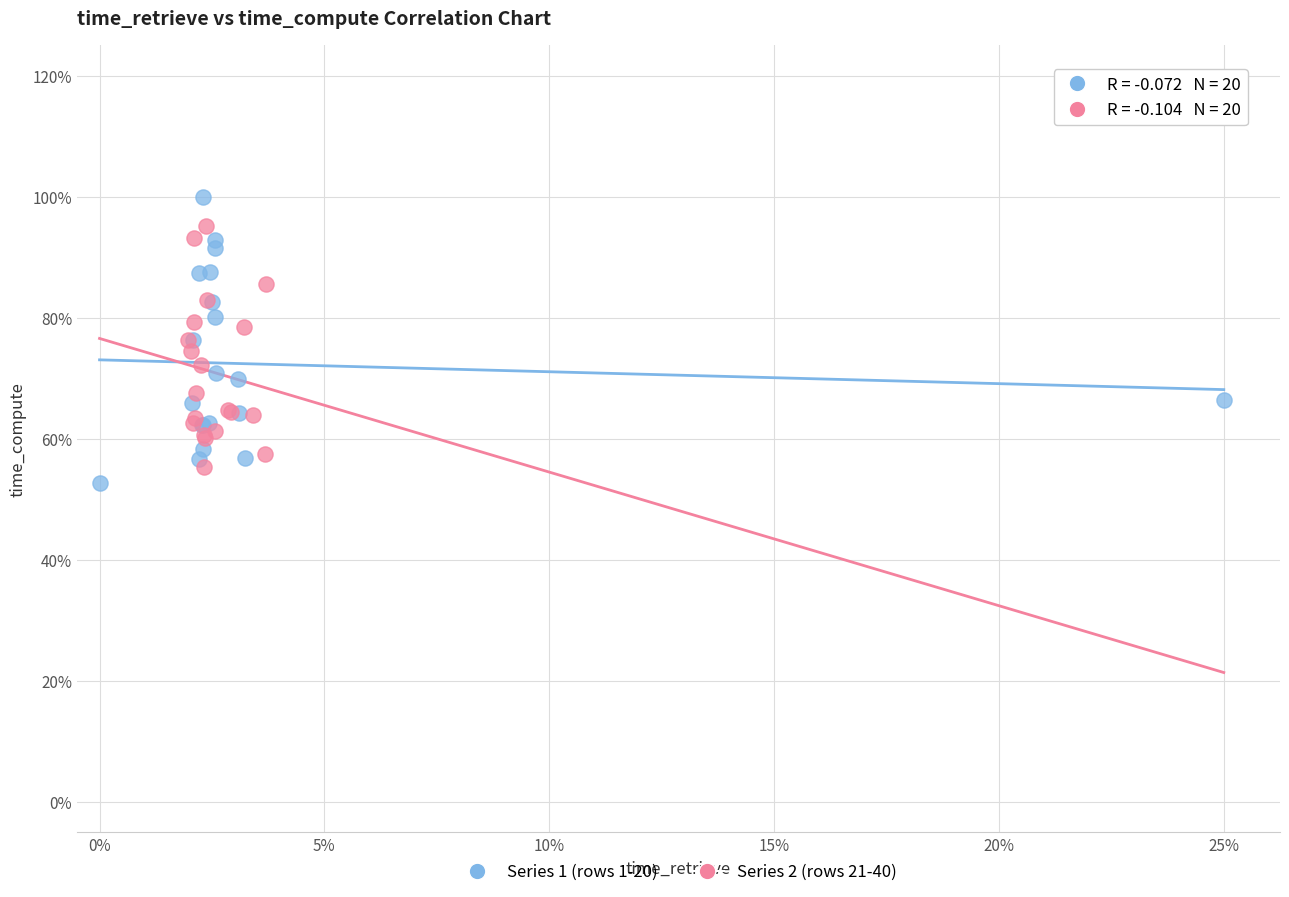

Which series reaches the maximum Y coordinate?

Series 1 (rows 1-20)